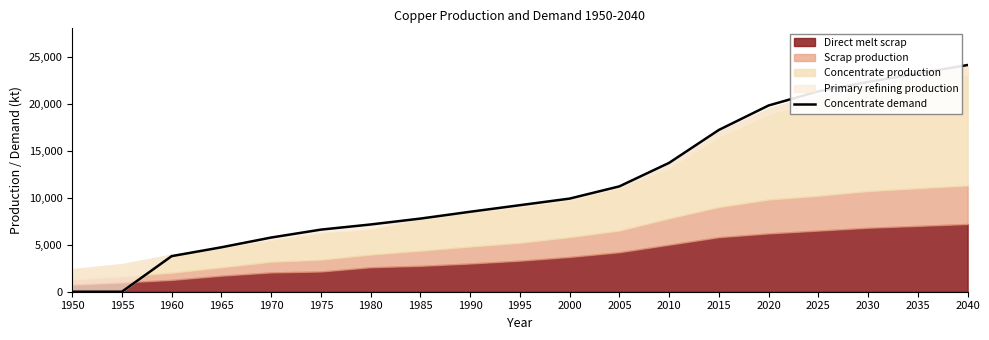

What is the value of the 4th point from the left?

4723.2